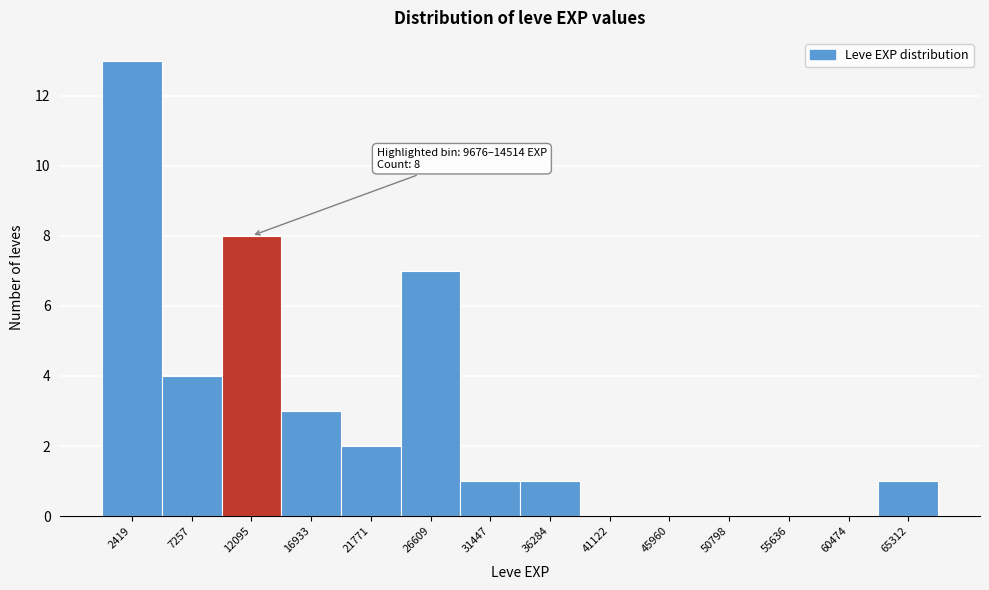

Over which range of the x-axis is the bar tallest?

0 to 5000